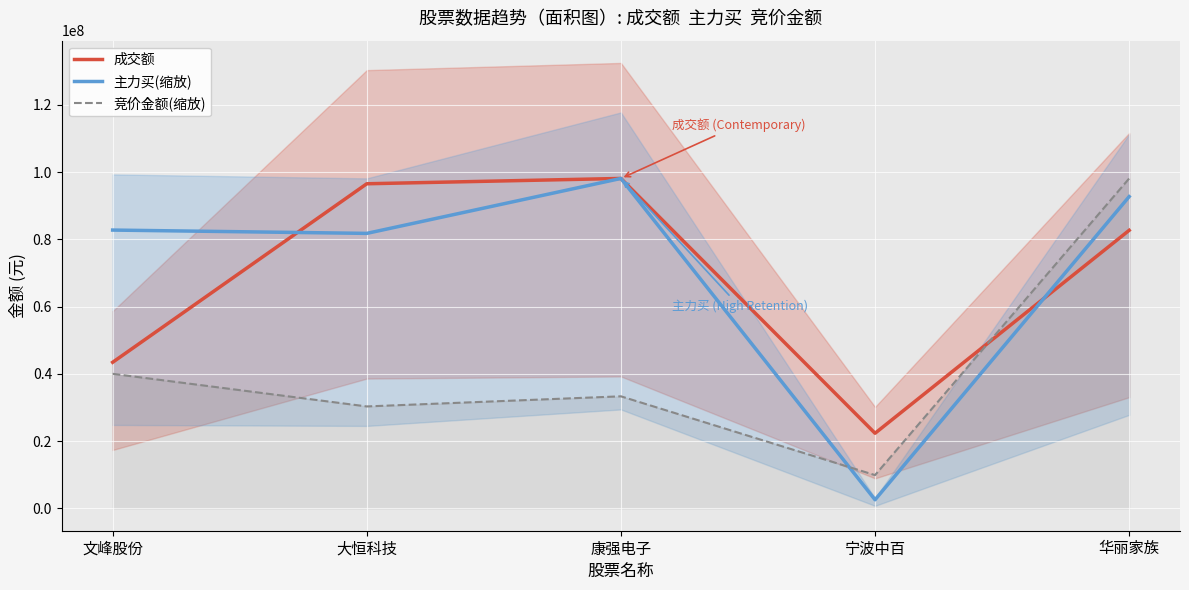

At which label does 主力买(缩放) first exceed 82742166?

文峰股份